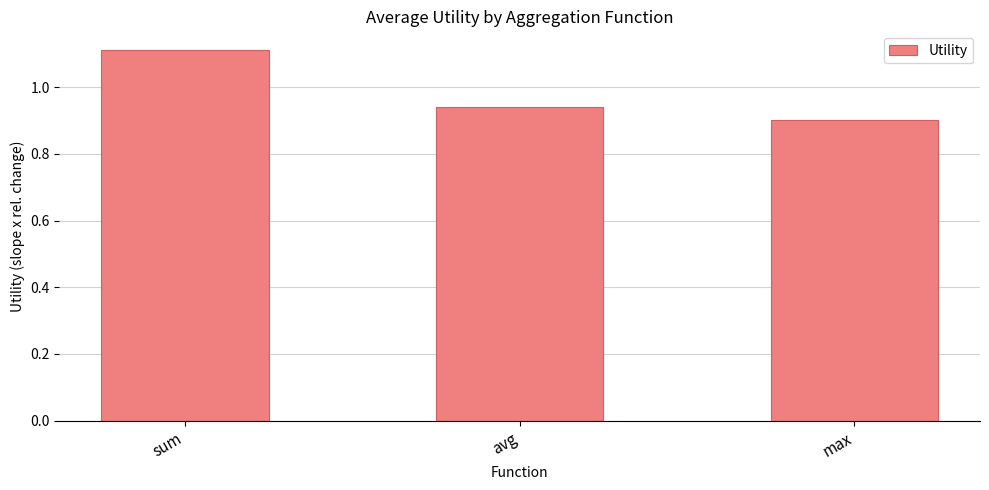

What is the label of the 1st bar from the right?

max